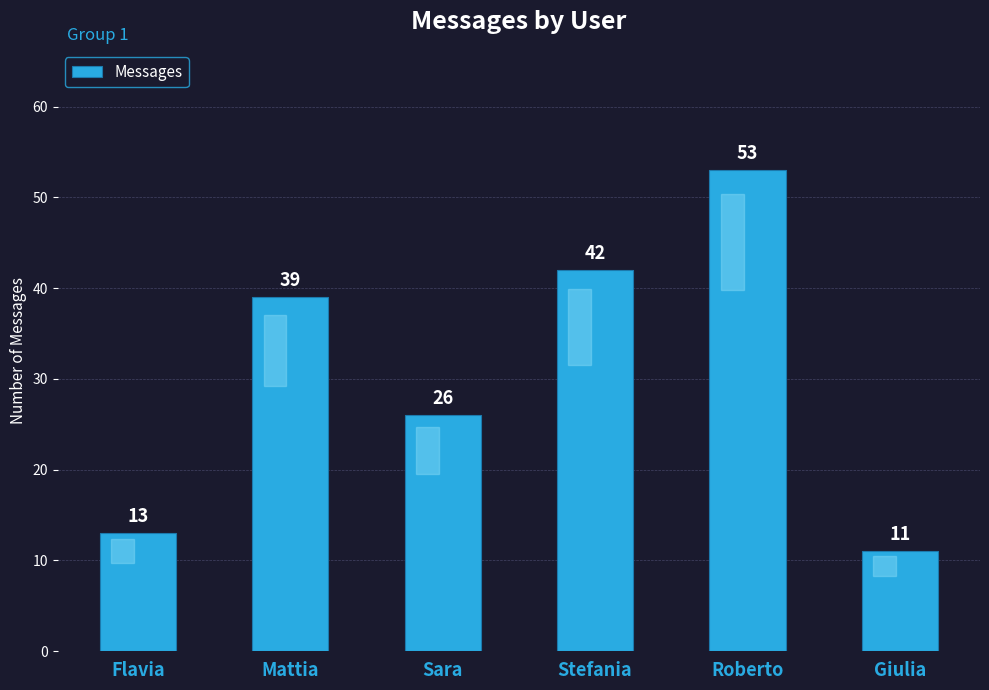

What is the change in value from Flavia to Roberto?

+40